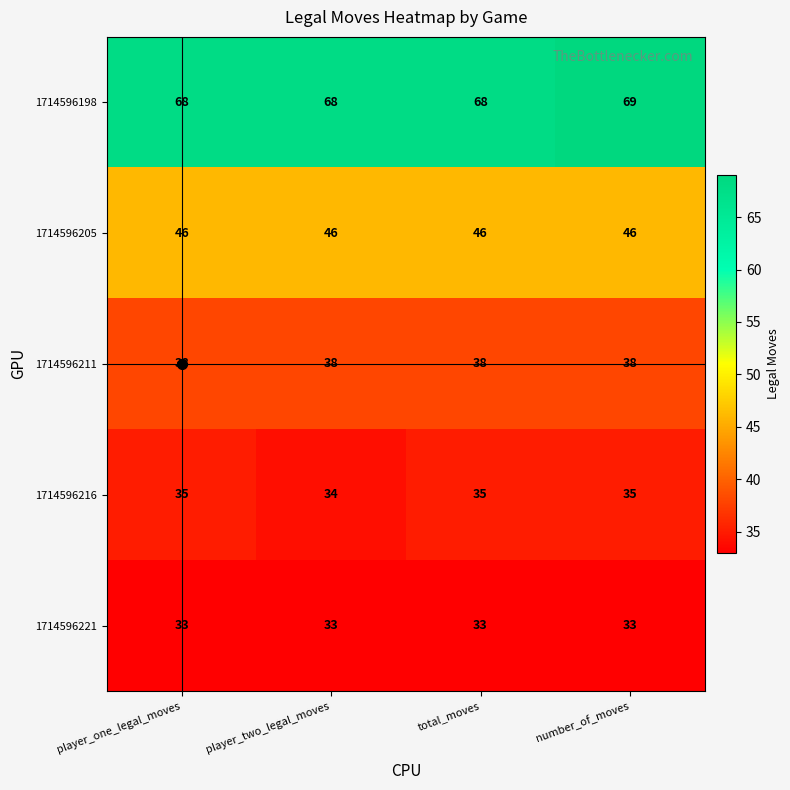

What is the sum of all 1714596211 values?

152